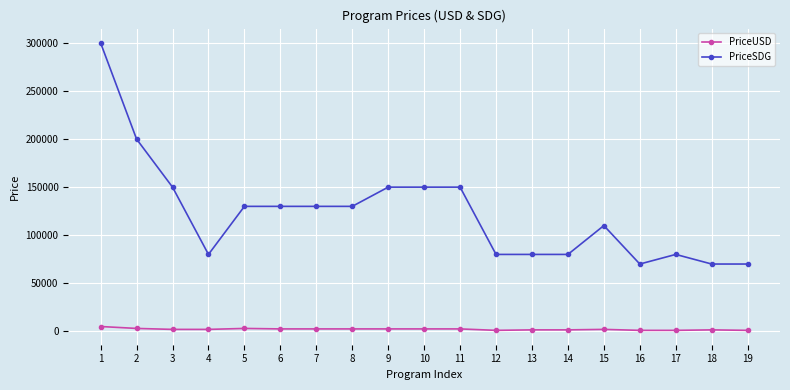

Count the PriceUSD values in the range 1500 to 2500.

12